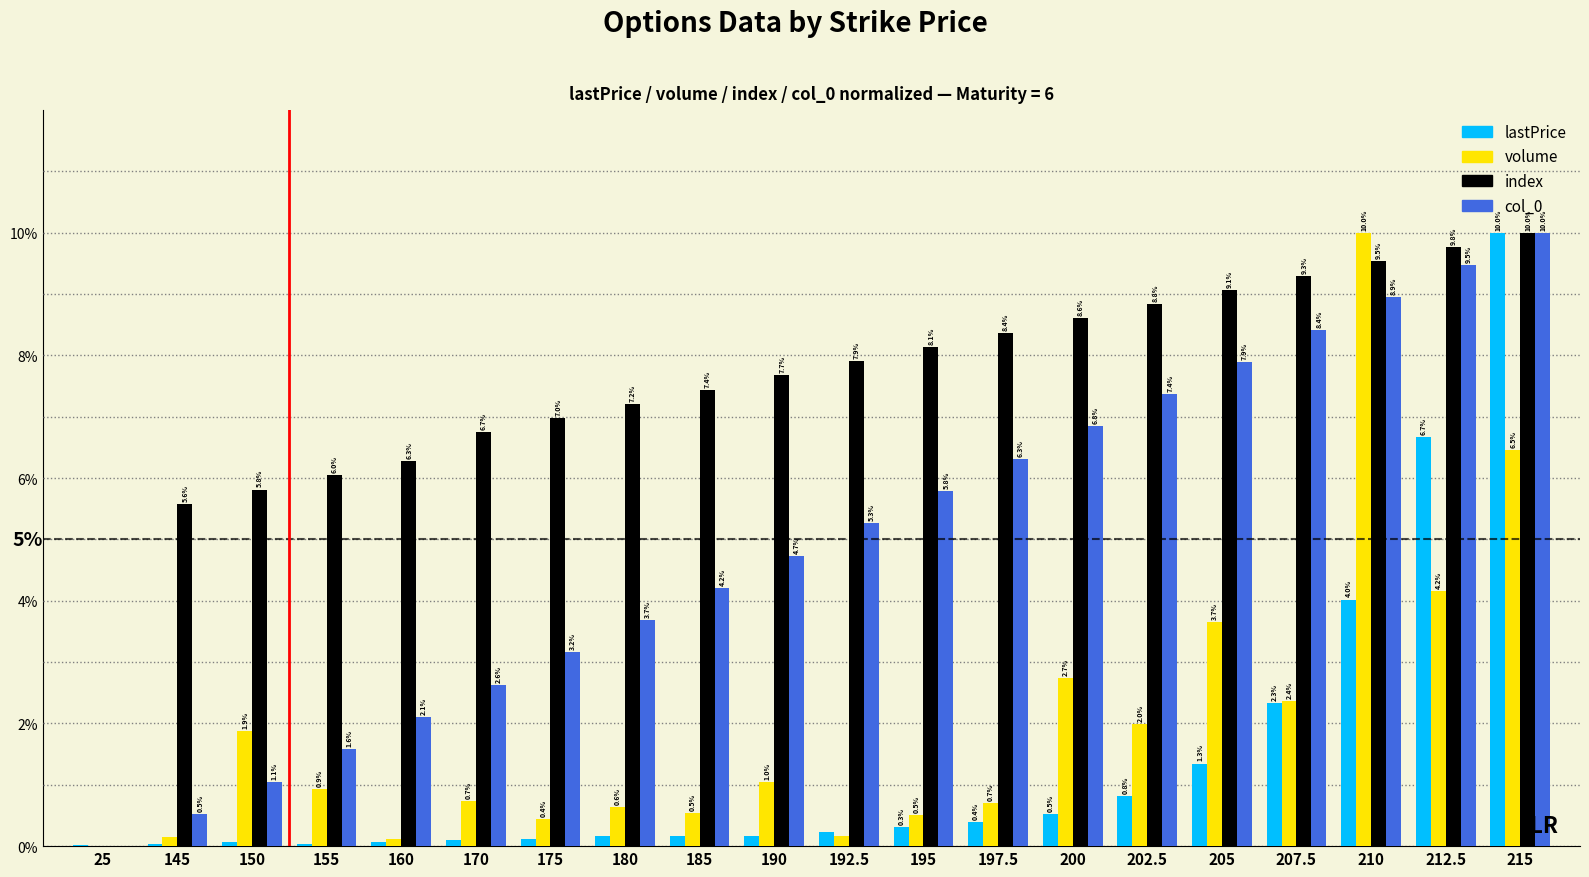

Which category has the highest value in the col_0 series?

215